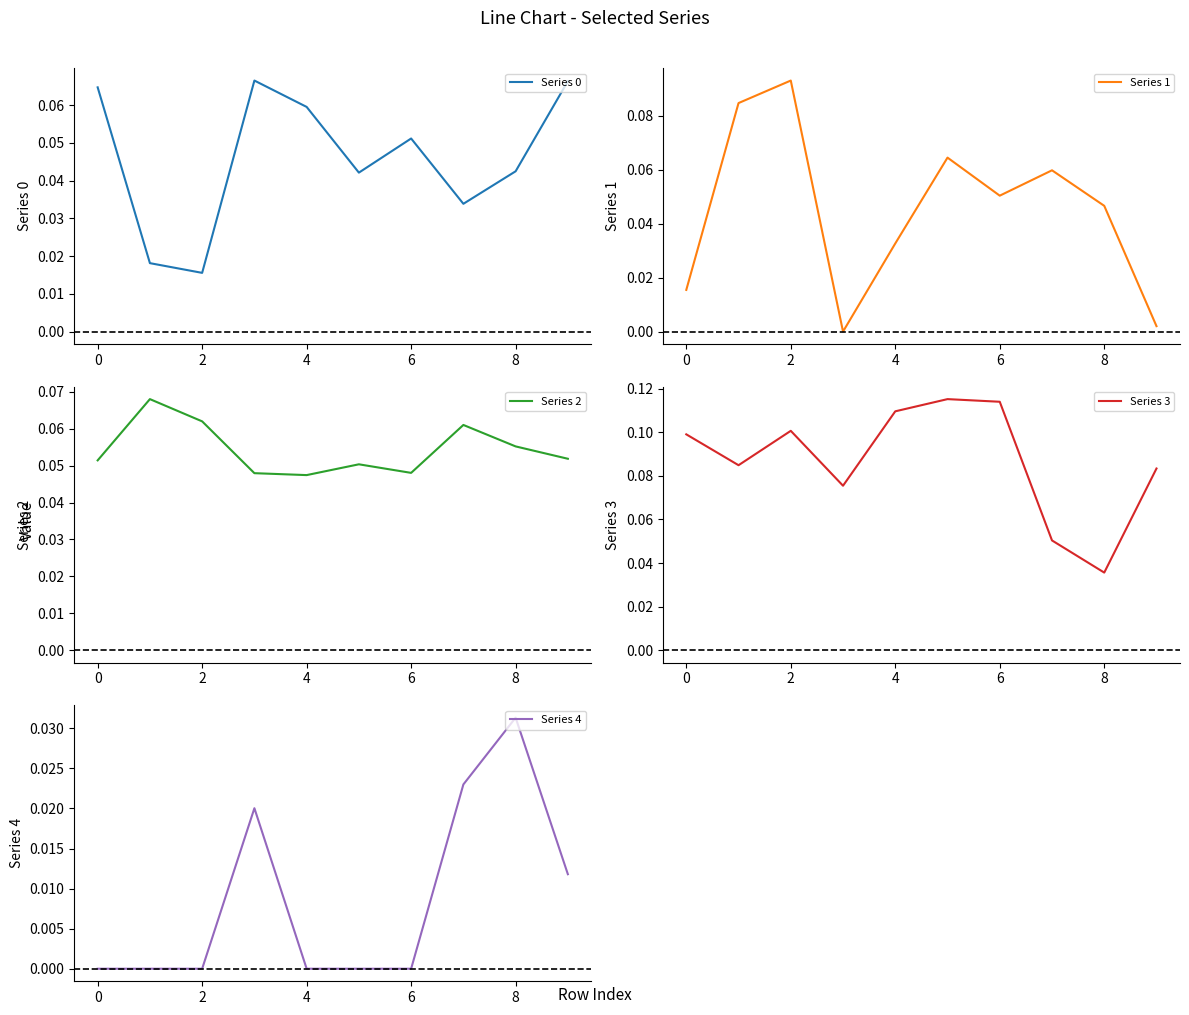

The value of Series 3 at 0 is 0.1. True or false?

True